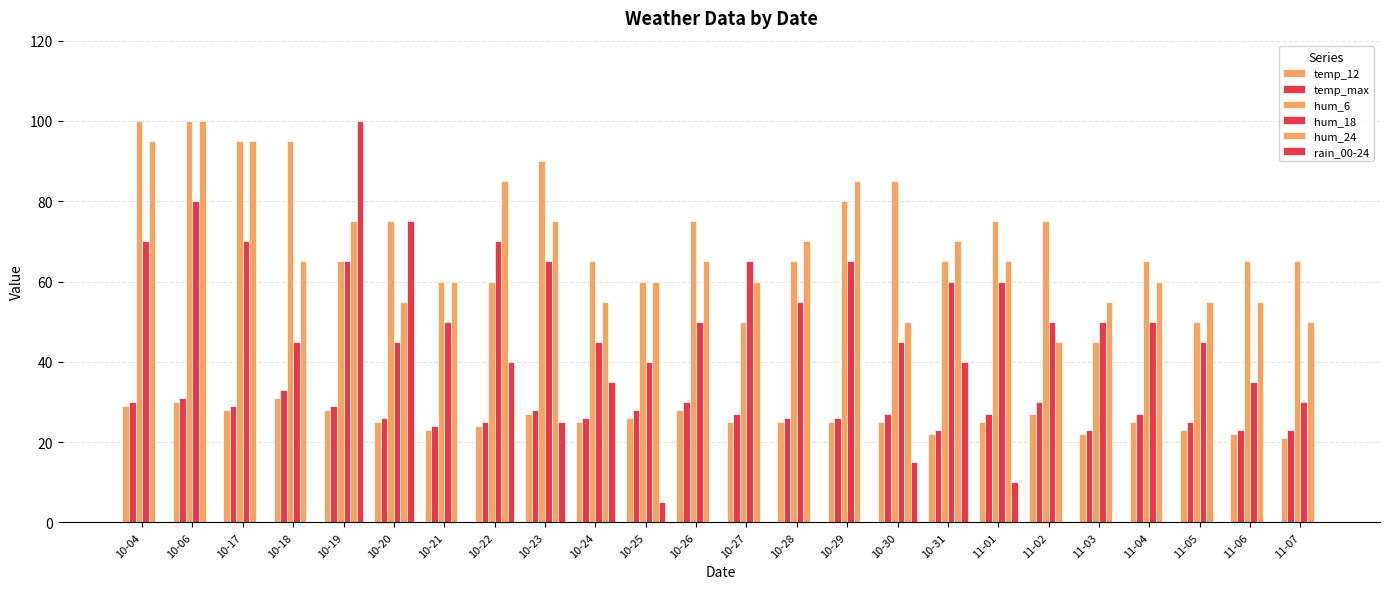

How many groups of bars are there?

24